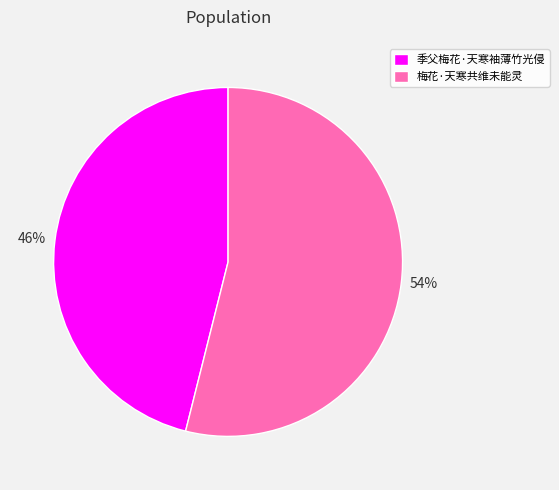

The 季父梅花·天寒袖薄竹光侵 slice represents 46% of the pie. True or false?

True